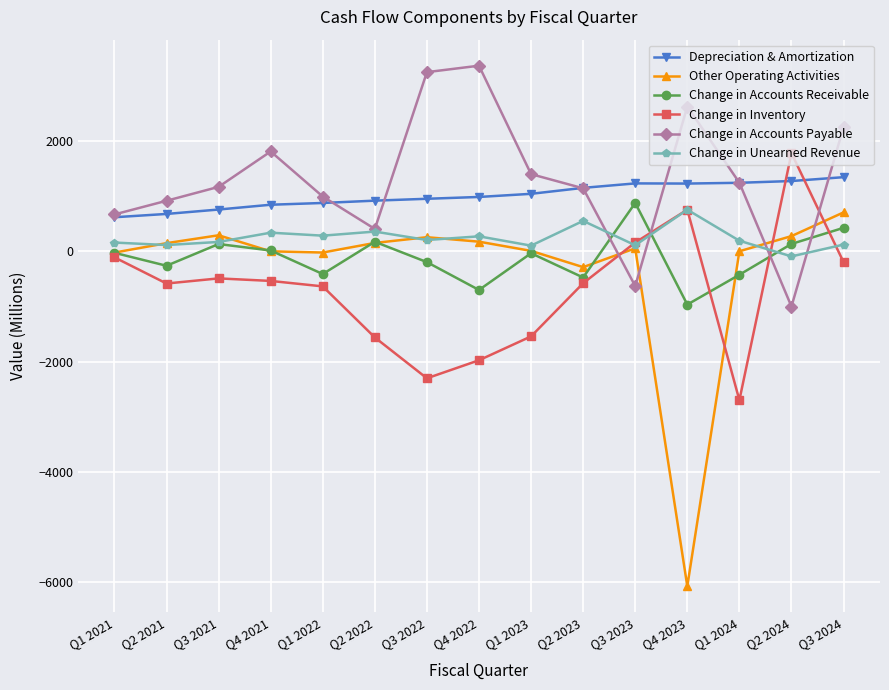

What is the label of the 14th point from the right?

Q2 2021